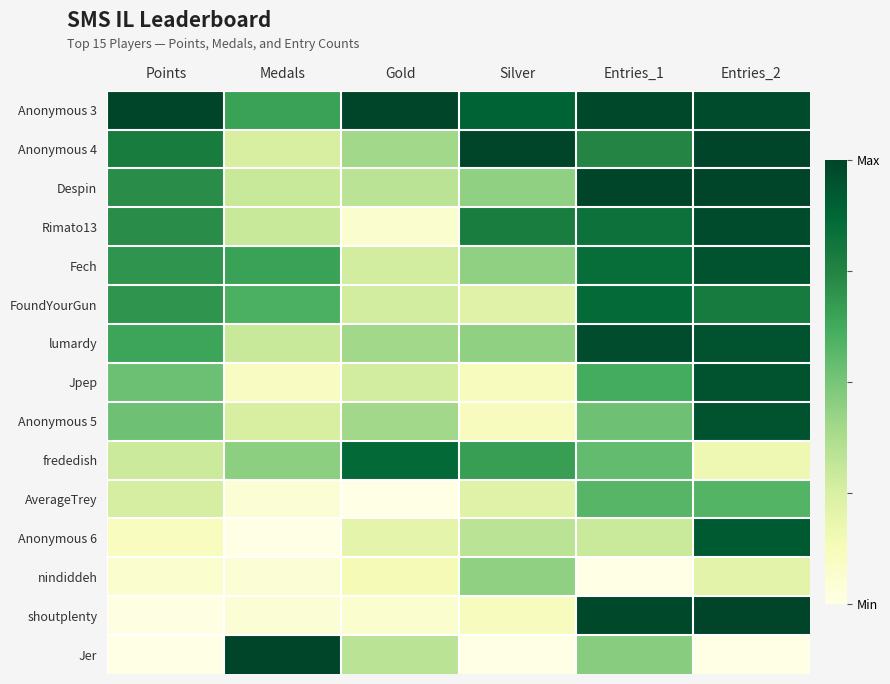

Reading left to right, transcribe all the data shown in this chart.

Anonymous 3: Points=1.0	Medals=0.7	Gold=1.0	Silver=0.9	Entries_1=1.0	Entries_2=1.0
Anonymous 4: Points=0.8	Medals=0.2	Gold=0.4	Silver=1.0	Entries_1=0.7	Entries_2=1.0
Despin: Points=0.7	Medals=0.3	Gold=0.3	Silver=0.4	Entries_1=1.0	Entries_2=1.0
Rimato13: Points=0.7	Medals=0.3	Gold=0.1	Silver=0.8	Entries_1=0.8	Entries_2=1.0
Fech: Points=0.7	Medals=0.7	Gold=0.3	Silver=0.4	Entries_1=0.8	Entries_2=0.9
FoundYourGun: Points=0.7	Medals=0.6	Gold=0.3	Silver=0.2	Entries_1=0.9	Entries_2=0.8
lumardy: Points=0.6	Medals=0.3	Gold=0.4	Silver=0.4	Entries_1=1.0	Entries_2=0.9
Jpep: Points=0.5	Medals=0.1	Gold=0.3	Silver=0.1	Entries_1=0.6	Entries_2=0.9
Anonymous 5: Points=0.5	Medals=0.2	Gold=0.4	Silver=0.1	Entries_1=0.5	Entries_2=0.9
frededish: Points=0.3	Medals=0.5	Gold=0.9	Silver=0.7	Entries_1=0.5	Entries_2=0.2
AverageTrey: Points=0.3	Medals=0.1	Gold=0.0	Silver=0.2	Entries_1=0.6	Entries_2=0.6
Anonymous 6: Points=0.1	Medals=0.0	Gold=0.2	Silver=0.3	Entries_1=0.3	Entries_2=0.9
nindiddeh: Points=0.1	Medals=0.1	Gold=0.1	Silver=0.4	Entries_1=0.0	Entries_2=0.2
shoutplenty: Points=0.0	Medals=0.1	Gold=0.1	Silver=0.1	Entries_1=1.0	Entries_2=1.0
Jer: Points=0.0	Medals=1.0	Gold=0.3	Silver=0.0	Entries_1=0.5	Entries_2=0.0